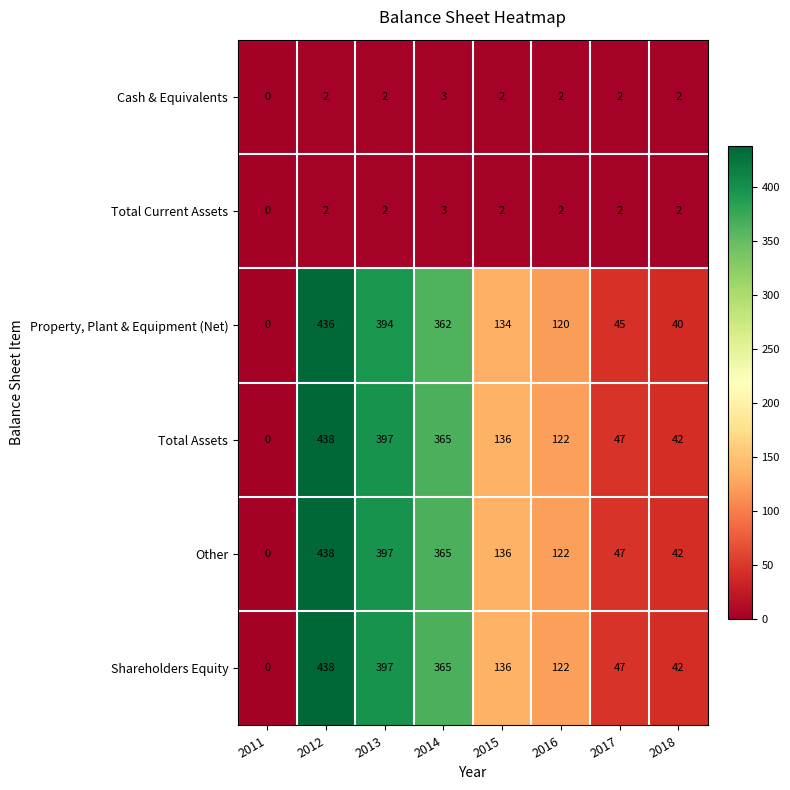

The value of Shareholders Equity at 2016 is 122. True or false?

True